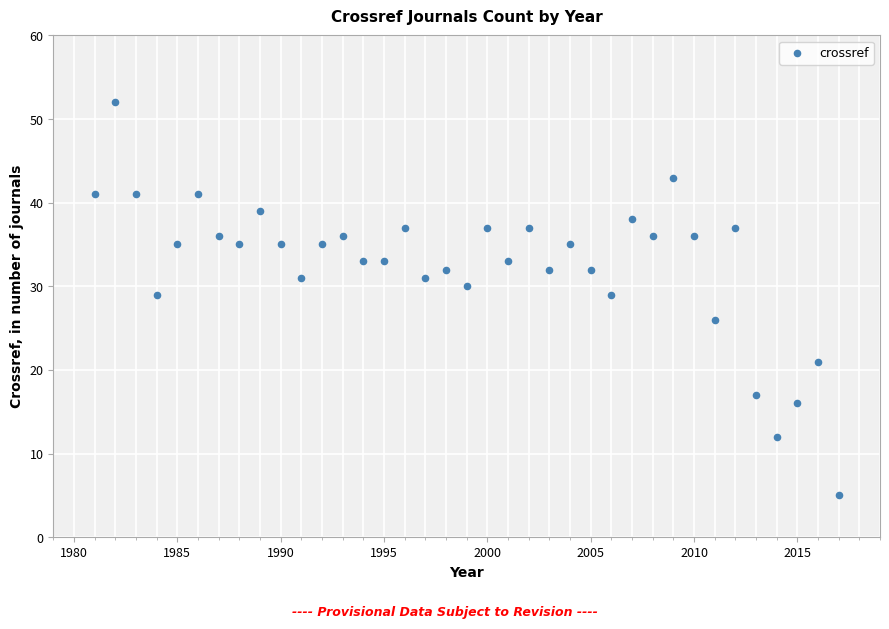

What is the range of X values (max minus min)?

36